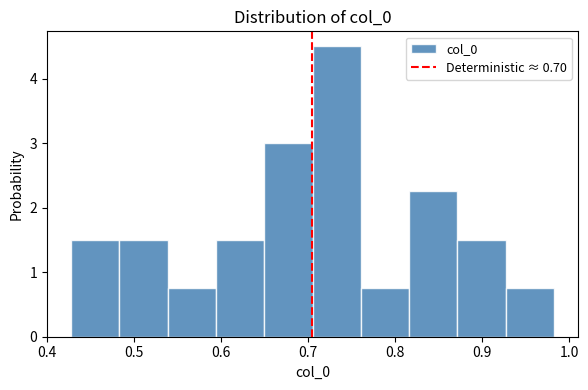

Over which range of the x-axis is the bar tallest?

0.71 to 0.76